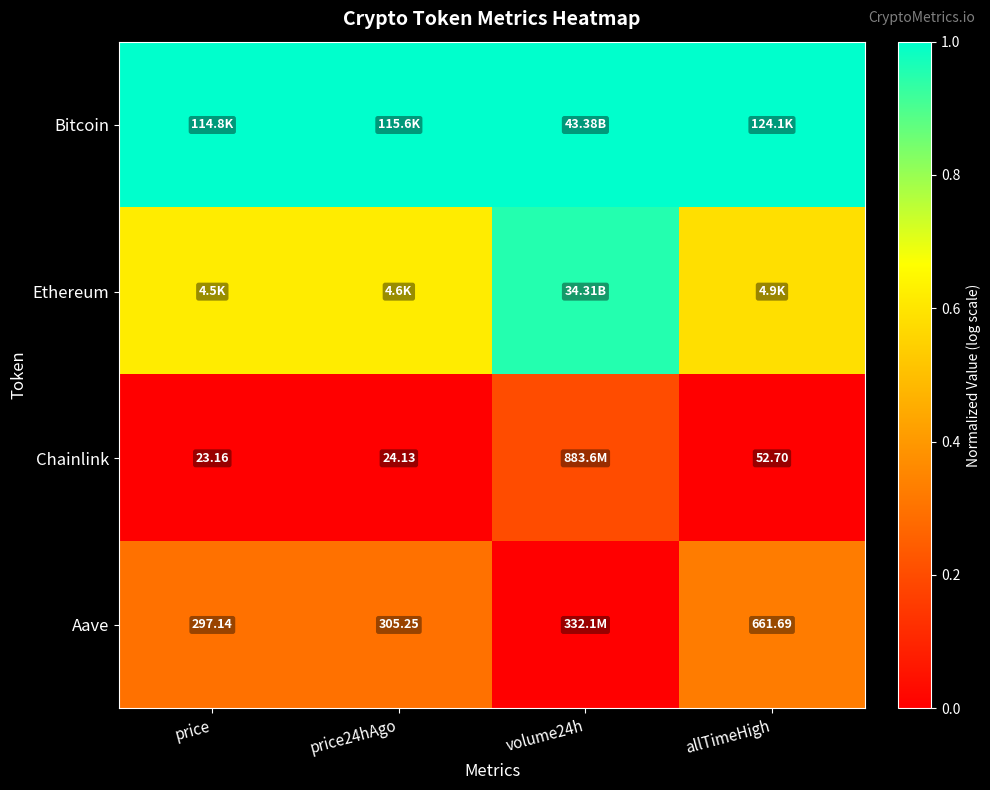

Rank the series by their average value, from lowest to highest.

Chainlink, Aave, Ethereum, Bitcoin